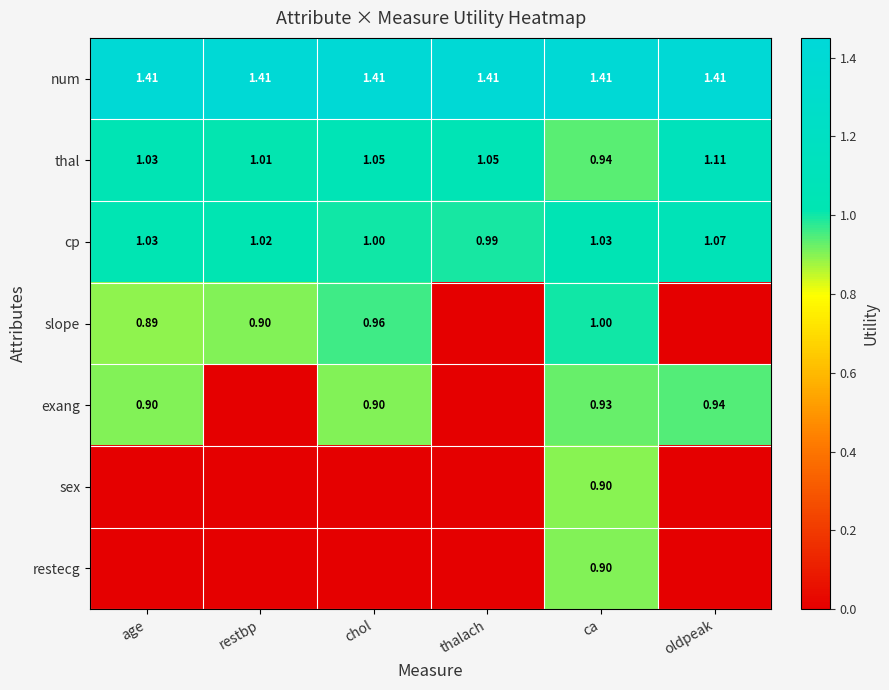

Which series has the widest spread of values?

slope